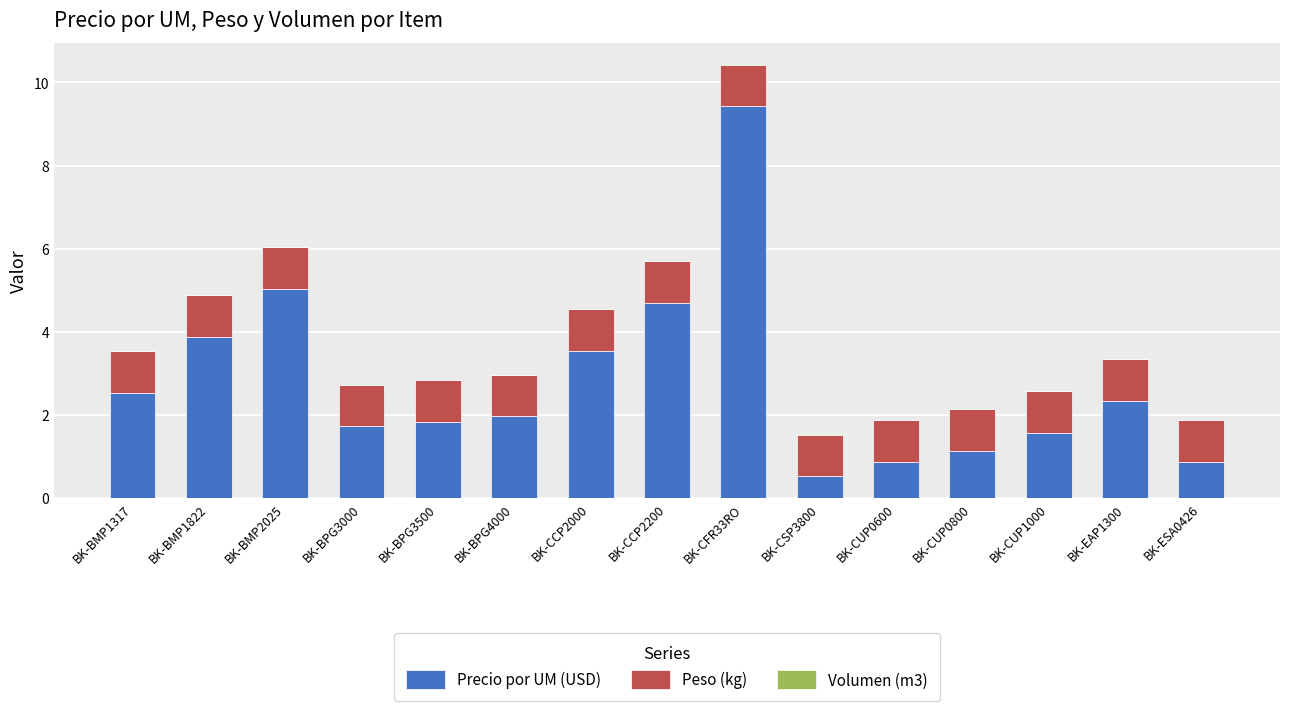

At which category is the sum across all series the highest?

BK-CFR33RO